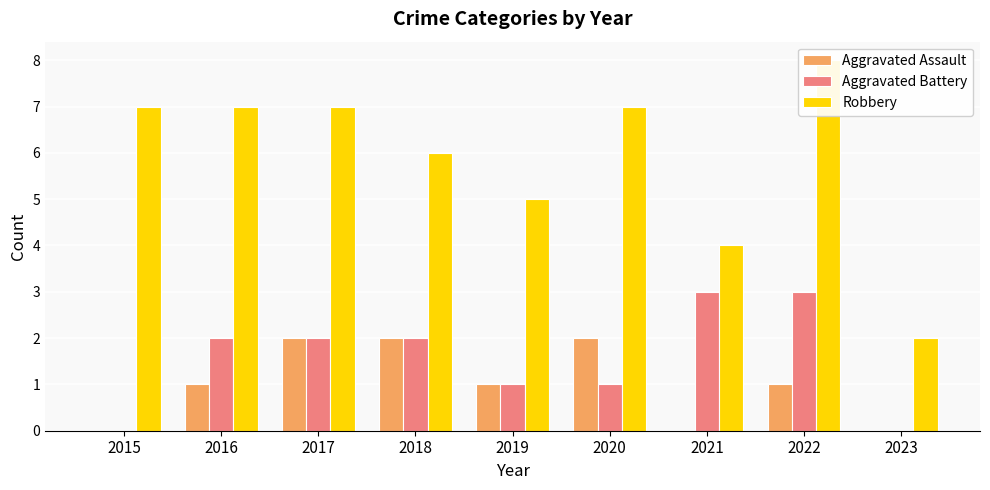

Reading right to left, transcribe all the data shown in this chart.

Aggravated Assault: 2023=0	2022=1	2021=0	2020=2	2019=1	2018=2	2017=2	2016=1	2015=0
Aggravated Battery: 2023=0	2022=3	2021=3	2020=1	2019=1	2018=2	2017=2	2016=2	2015=0
Robbery: 2023=2	2022=8	2021=4	2020=7	2019=5	2018=6	2017=7	2016=7	2015=7